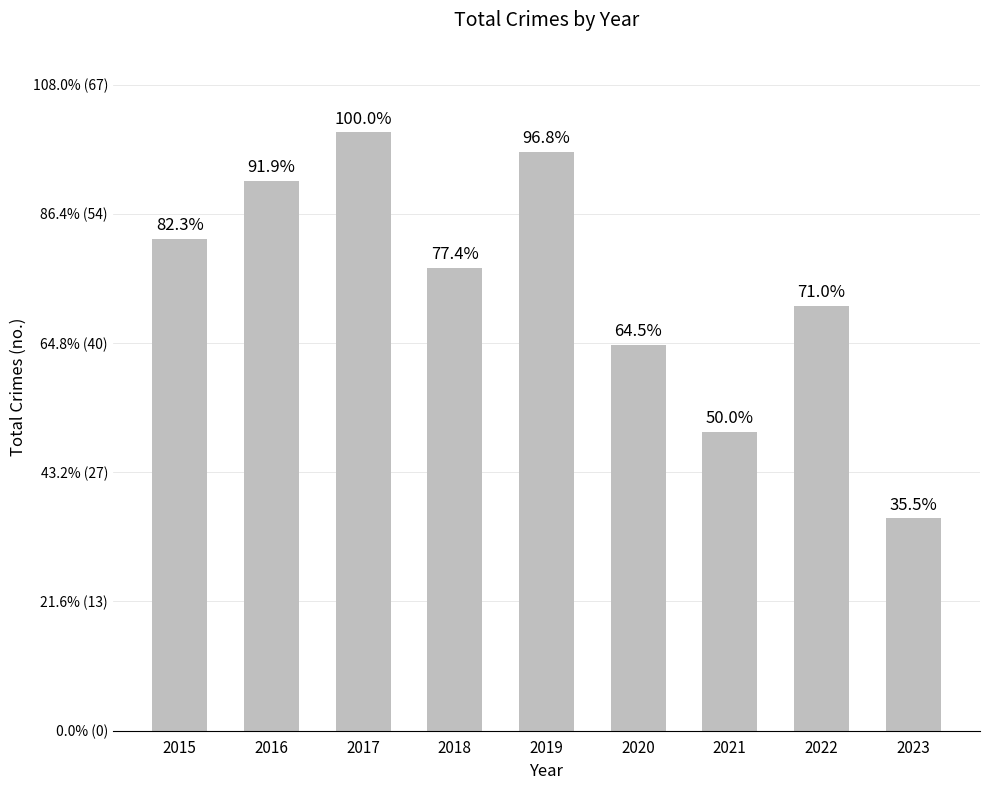

Rank the categories by value from lowest to highest.

2023, 2021, 2020, 2022, 2018, 2015, 2016, 2019, 2017